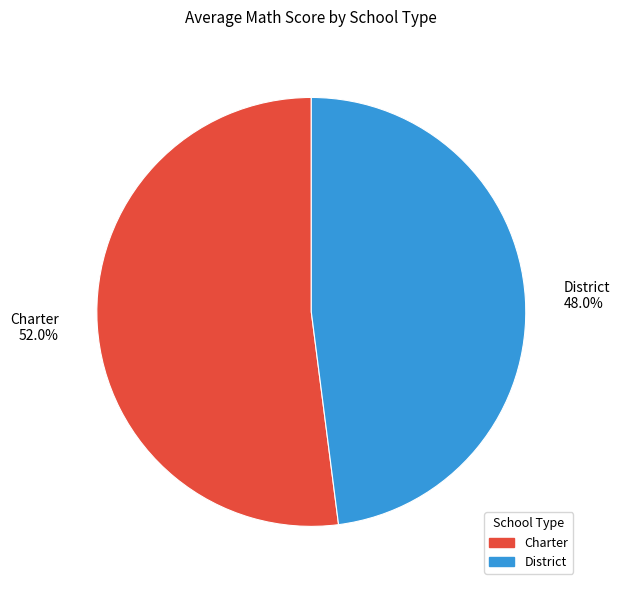

What is the smallest slice in the pie chart?

District